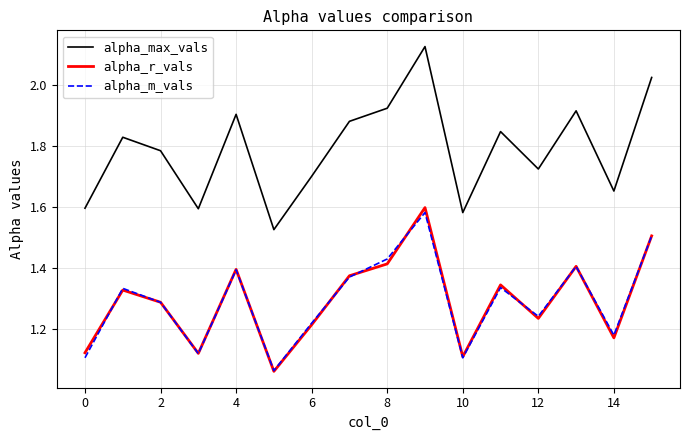

True or false: alpha_m_vals and alpha_max_vals intersect in this chart.

False